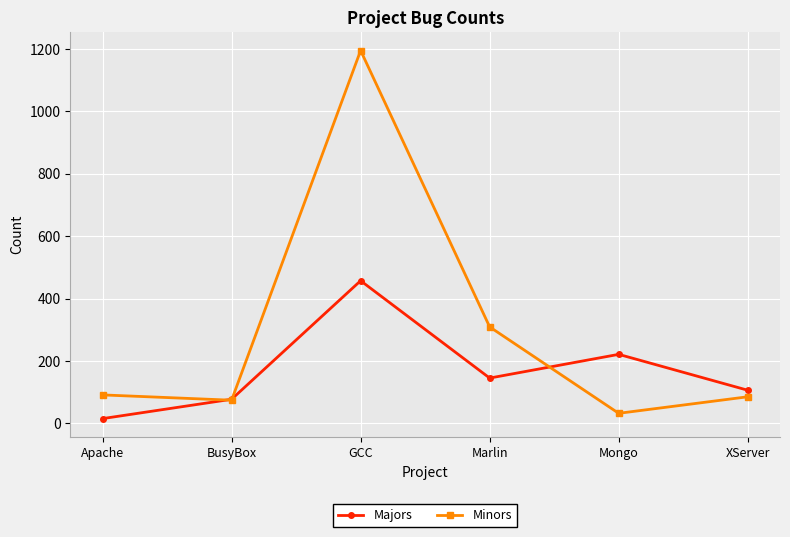

Where is the first local maximum for Minors?

GCC